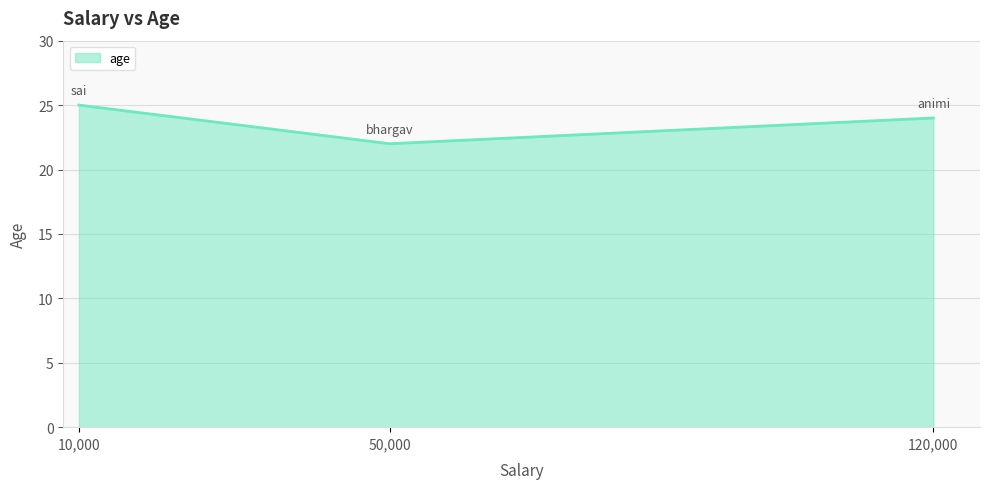

Between 50,000 and 10,000, which is larger?

10,000